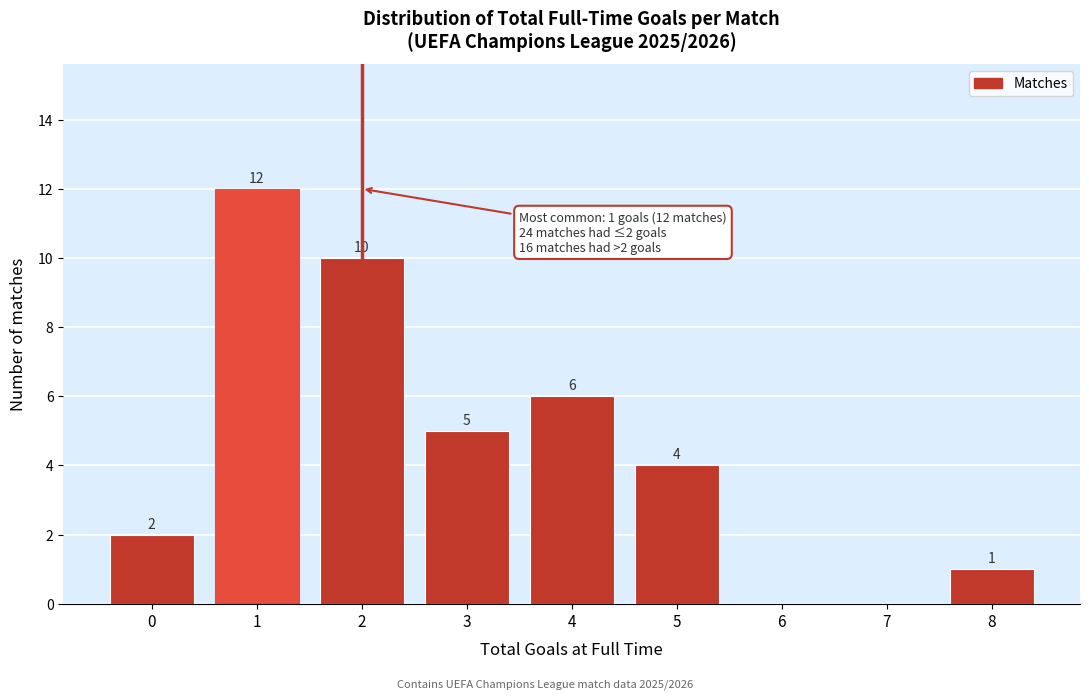

Reading left to right, list all the values displayed in this chart.

0=2	1=12	2=10	3=5	4=6	5=4	6=0	7=0	8=1